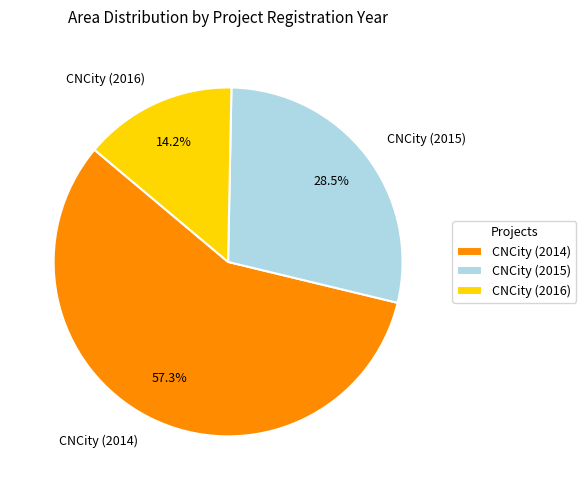

To the nearest percent, what is the difference between the largest and smallest slice percentages?

43%